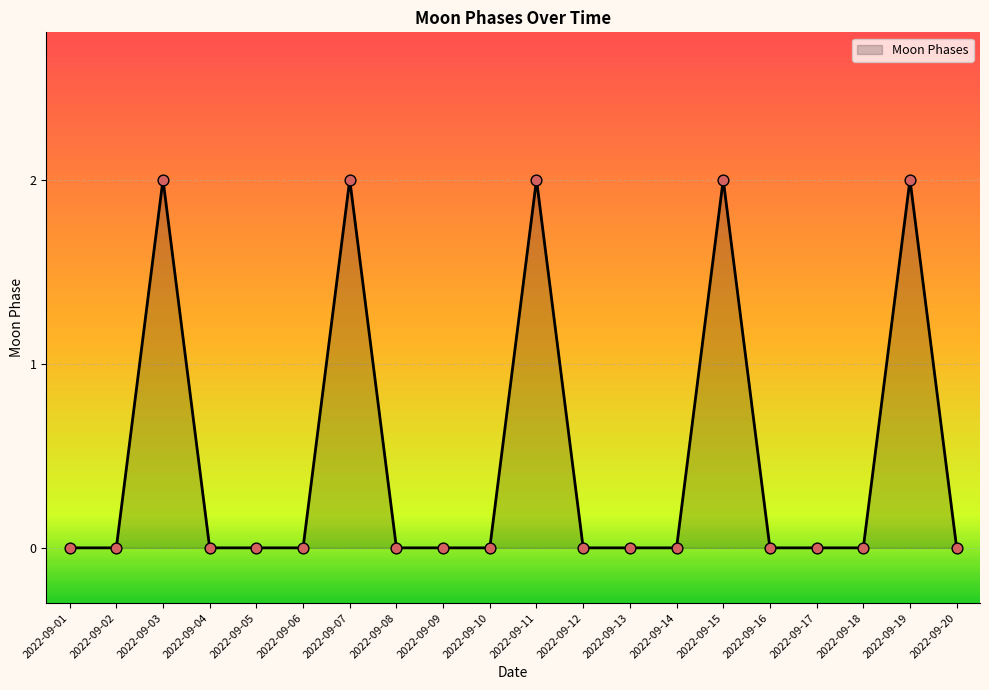

What is the change in value from 2022-09-02 to 2022-09-15?

+2